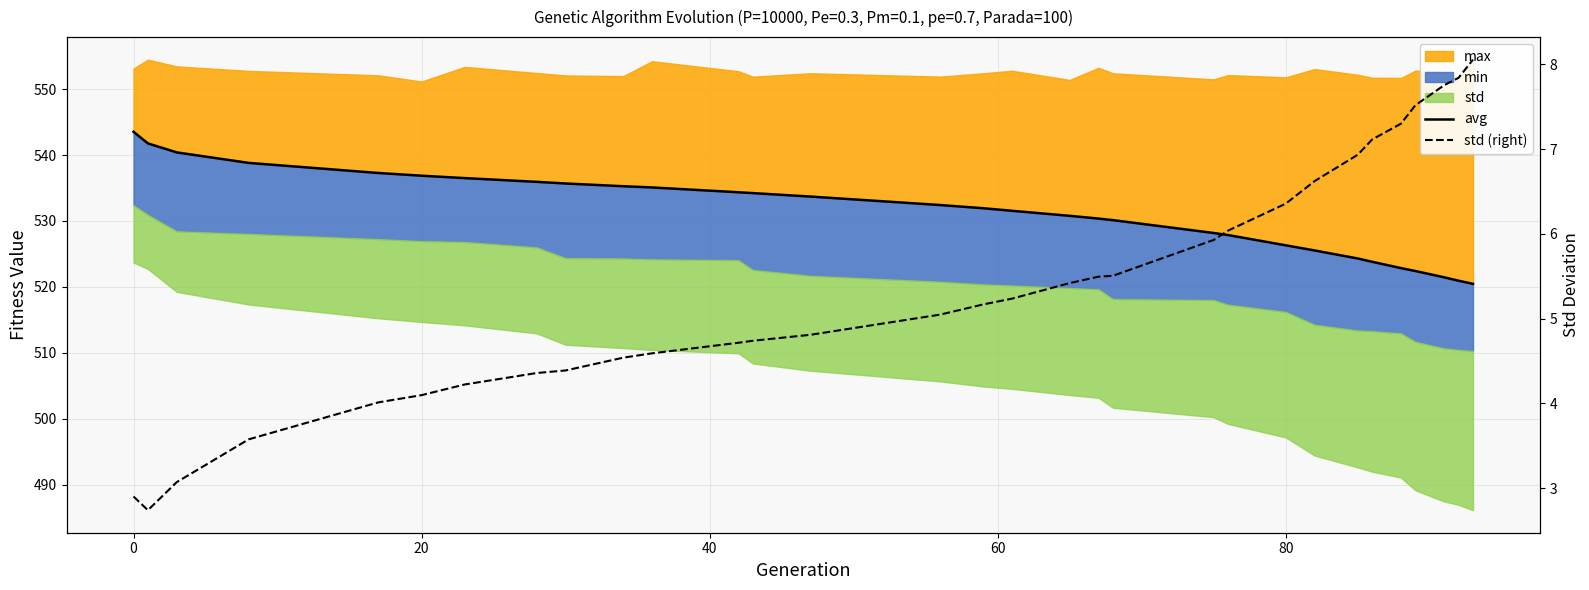

At how many categories does at least one series exceed 420?

31